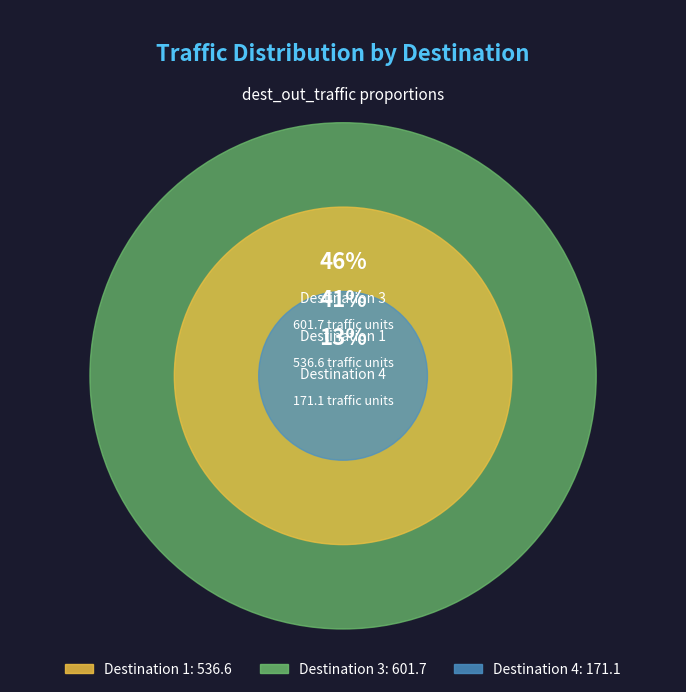

Is it true that 1 is 28% of the pie?

False